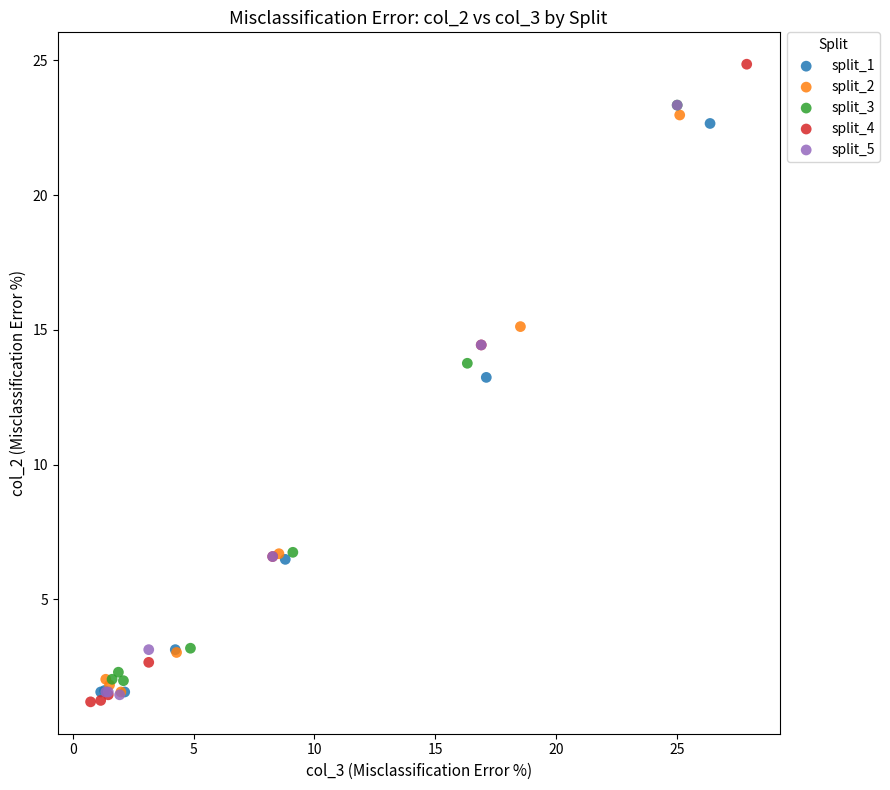

Which series contains the lowest Y value?

split_4